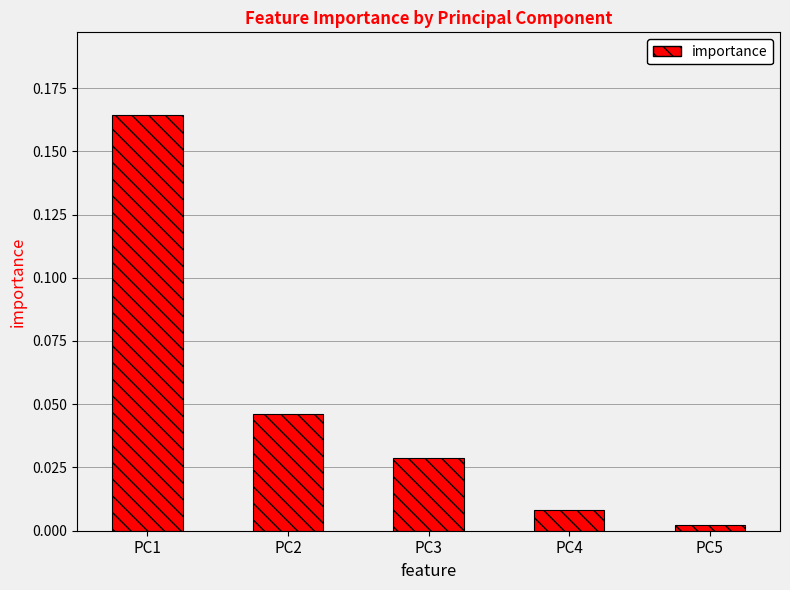

How many bars are there in total?

5